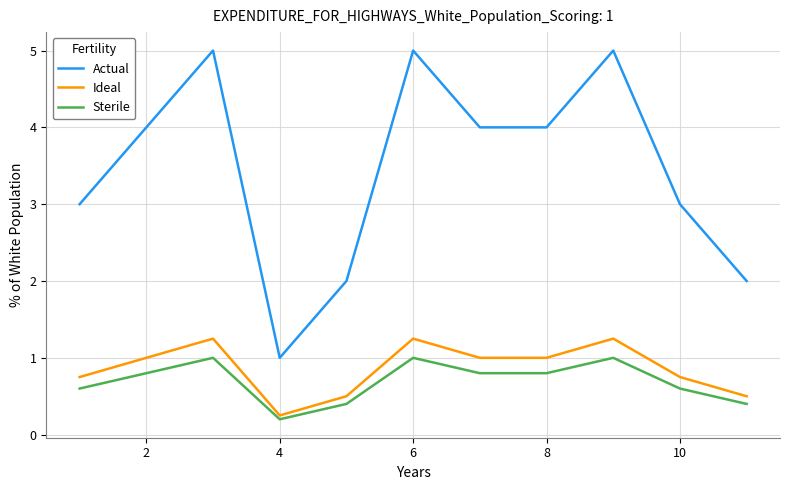

Does the chart display data point markers on the line(s)?

No